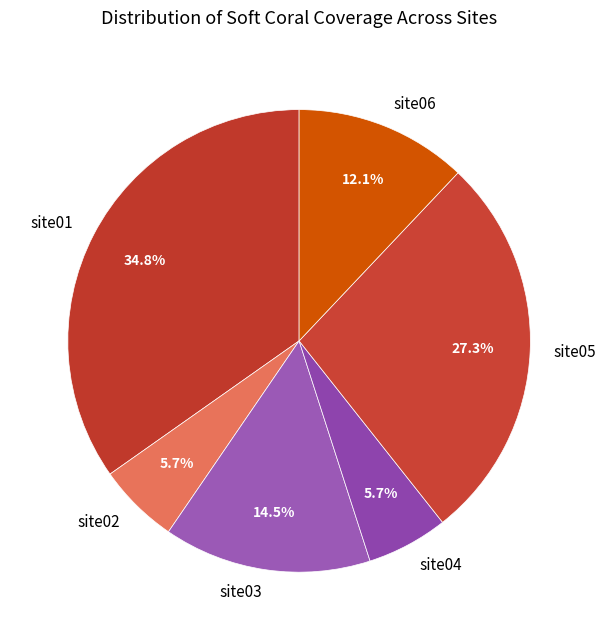

Count the number of slices in the pie.

6